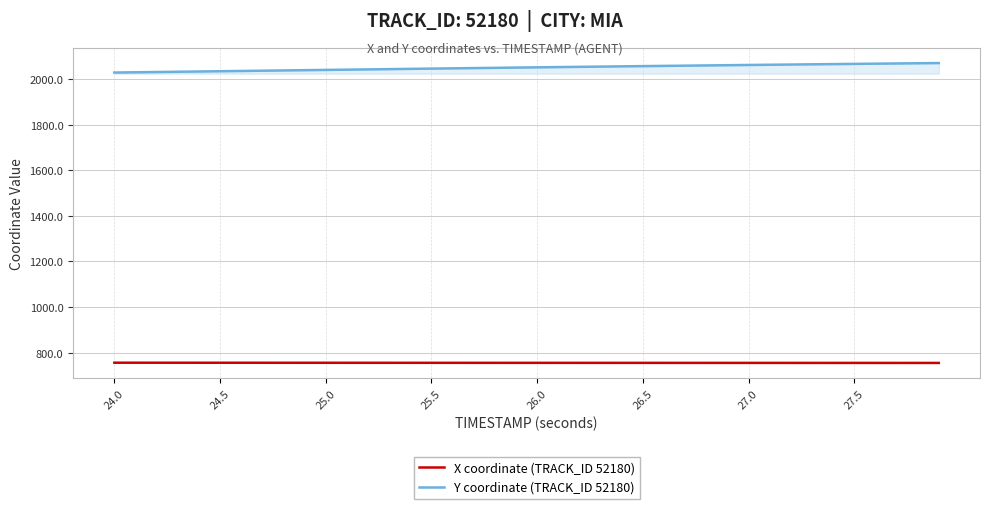

Which series has the largest total across all categories?

Y coordinate (TRACK_ID 52180)